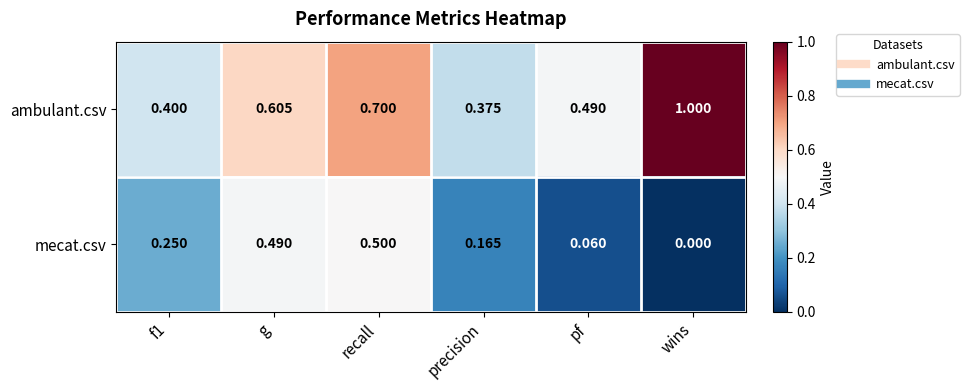

Between f1 and recall, which series saw the biggest shift?

ambulant.csv